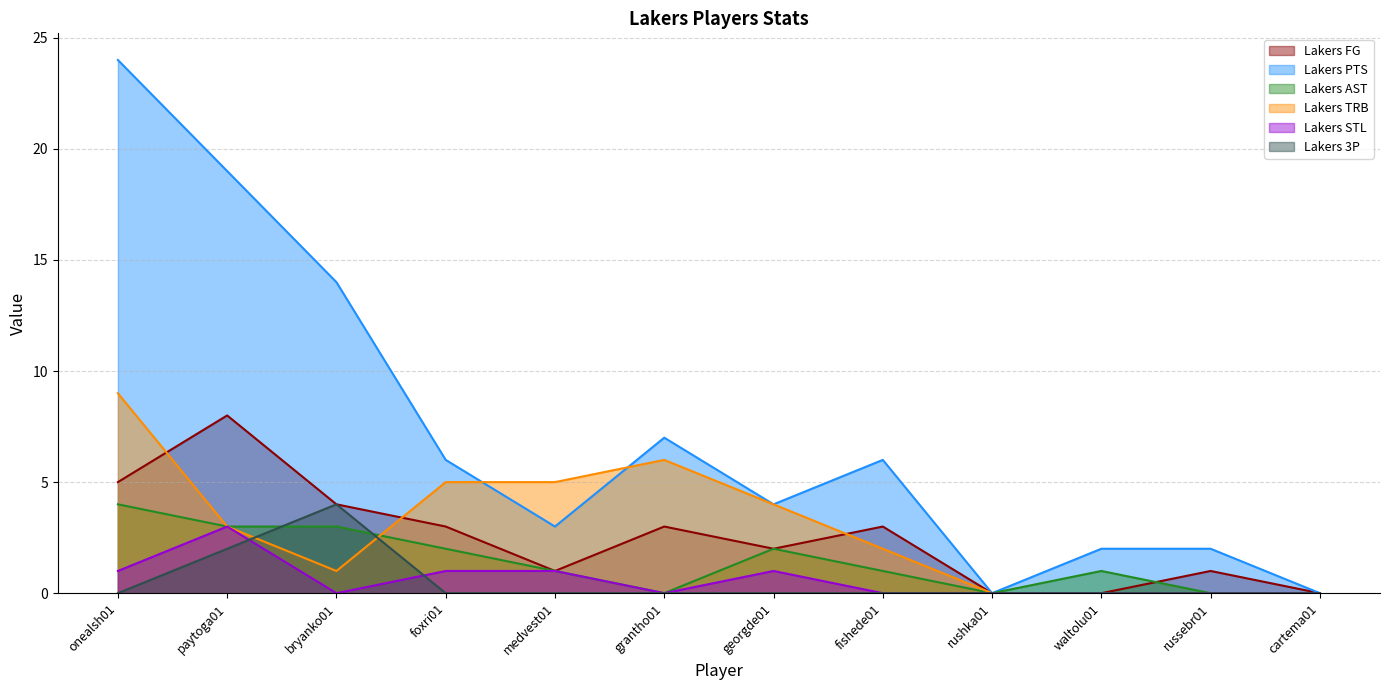

Rank the categories by Lakers AST value from highest to lowest.

onealsh01, paytoga01, bryanko01, foxri01, georgde01, medvest01, fishede01, waltolu01, grantho01, rushka01, russebr01, cartema01